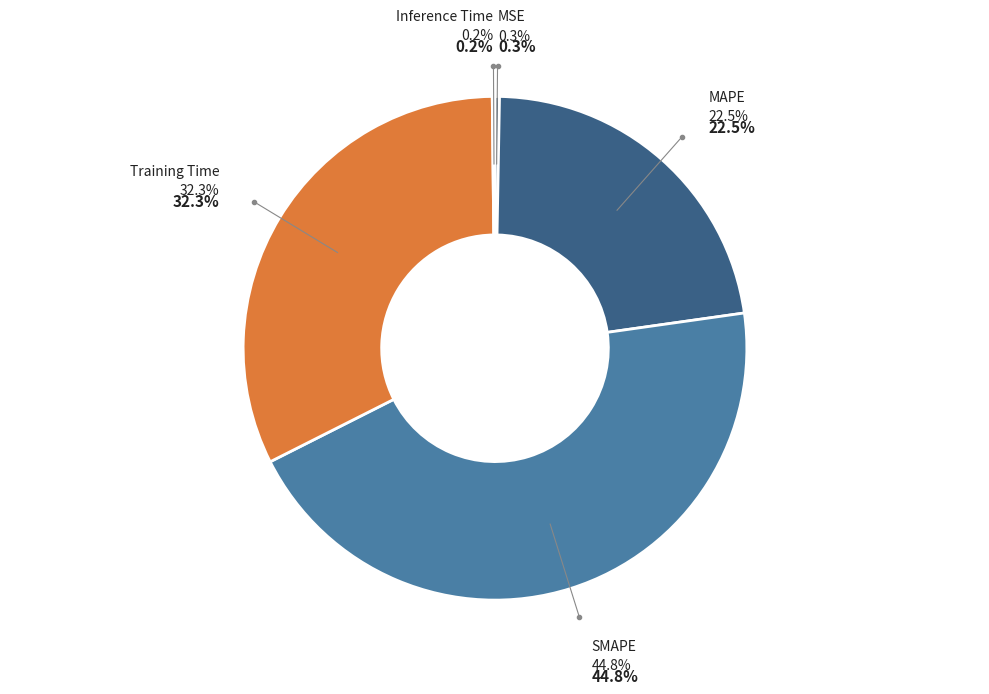

Combined, do Inference Time and SMAPE account for over 50%?

No